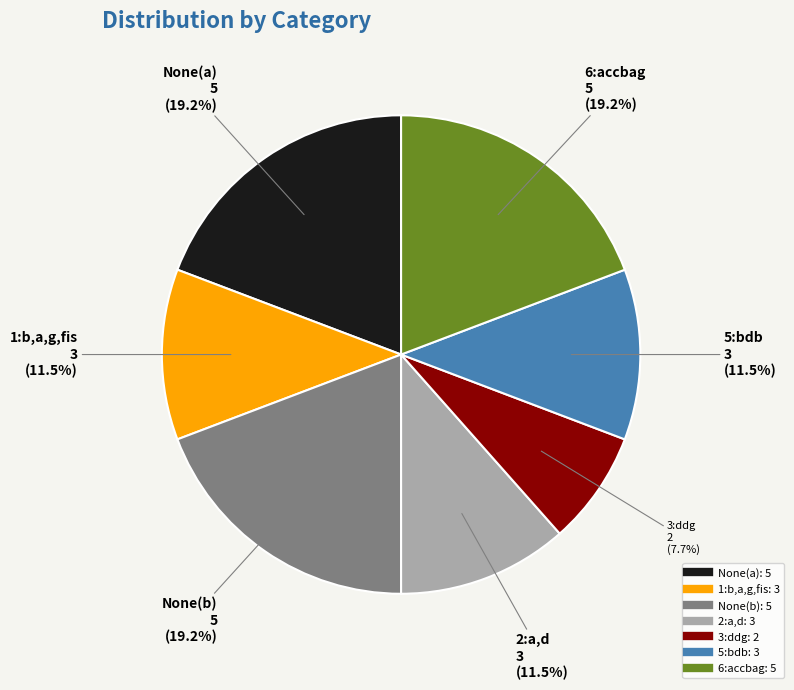

The 6:accbag slice represents 19% of the pie. True or false?

True